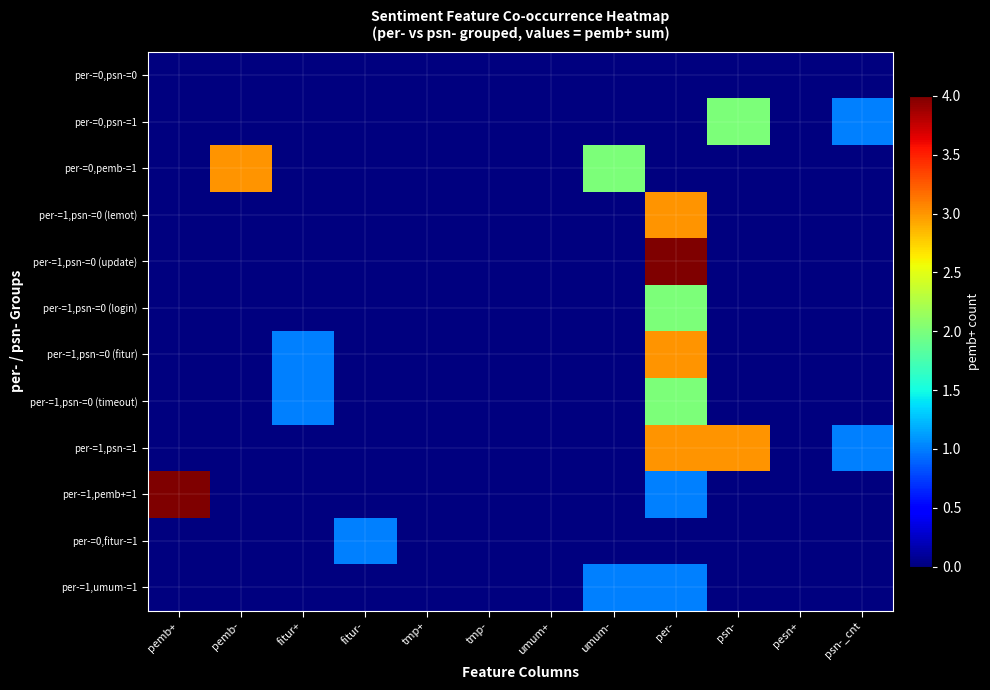

Reading left to right, what are all the values shown in this chart?

per-=0,psn-=0: pemb+=0	pemb-=0	fitur+=0	fitur-=0	tmp+=0	tmp-=0	umum+=0	umum-=0	per-=0	psn-=0	pesn+=0	psn-_cnt=0
per-=0,psn-=1: pemb+=0	pemb-=0	fitur+=0	fitur-=0	tmp+=0	tmp-=0	umum+=0	umum-=0	per-=0	psn-=2	pesn+=0	psn-_cnt=1
per-=0,pemb-=1: pemb+=0	pemb-=3	fitur+=0	fitur-=0	tmp+=0	tmp-=0	umum+=0	umum-=2	per-=0	psn-=0	pesn+=0	psn-_cnt=0
per-=1,psn-=0 (lemot): pemb+=0	pemb-=0	fitur+=0	fitur-=0	tmp+=0	tmp-=0	umum+=0	umum-=0	per-=3	psn-=0	pesn+=0	psn-_cnt=0
per-=1,psn-=0 (update): pemb+=0	pemb-=0	fitur+=0	fitur-=0	tmp+=0	tmp-=0	umum+=0	umum-=0	per-=4	psn-=0	pesn+=0	psn-_cnt=0
per-=1,psn-=0 (login): pemb+=0	pemb-=0	fitur+=0	fitur-=0	tmp+=0	tmp-=0	umum+=0	umum-=0	per-=2	psn-=0	pesn+=0	psn-_cnt=0
per-=1,psn-=0 (fitur): pemb+=0	pemb-=0	fitur+=1	fitur-=0	tmp+=0	tmp-=0	umum+=0	umum-=0	per-=3	psn-=0	pesn+=0	psn-_cnt=0
per-=1,psn-=0 (timeout): pemb+=0	pemb-=0	fitur+=1	fitur-=0	tmp+=0	tmp-=0	umum+=0	umum-=0	per-=2	psn-=0	pesn+=0	psn-_cnt=0
per-=1,psn-=1: pemb+=0	pemb-=0	fitur+=0	fitur-=0	tmp+=0	tmp-=0	umum+=0	umum-=0	per-=3	psn-=3	pesn+=0	psn-_cnt=1
per-=1,pemb+=1: pemb+=4	pemb-=0	fitur+=0	fitur-=0	tmp+=0	tmp-=0	umum+=0	umum-=0	per-=1	psn-=0	pesn+=0	psn-_cnt=0
per-=0,fitur-=1: pemb+=0	pemb-=0	fitur+=0	fitur-=1	tmp+=0	tmp-=0	umum+=0	umum-=0	per-=0	psn-=0	pesn+=0	psn-_cnt=0
per-=1,umum-=1: pemb+=0	pemb-=0	fitur+=0	fitur-=0	tmp+=0	tmp-=0	umum+=0	umum-=1	per-=1	psn-=0	pesn+=0	psn-_cnt=0